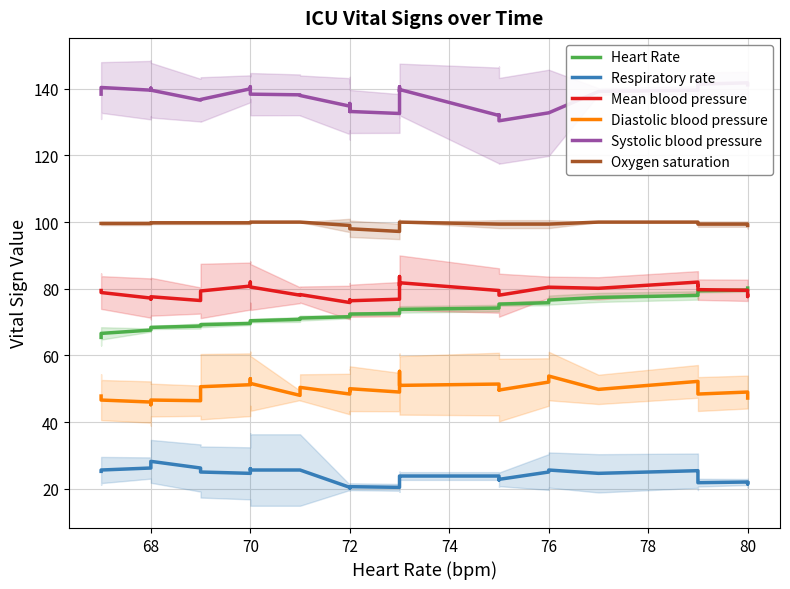

True or false: Heart Rate has a value of 109.1 at 76.

False